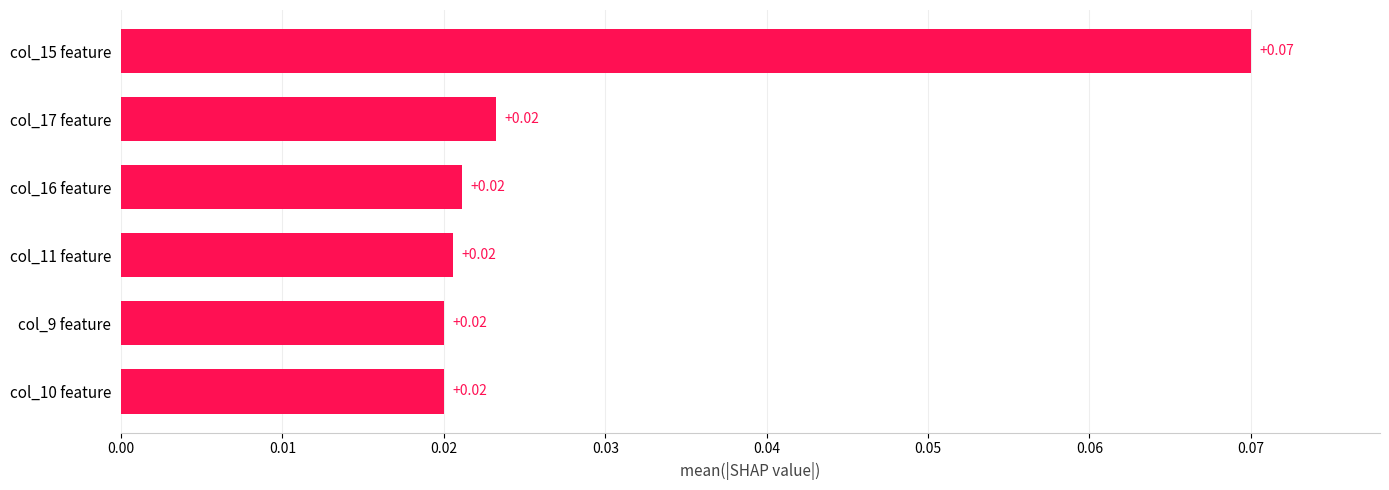

How many series are shown in this chart?

1